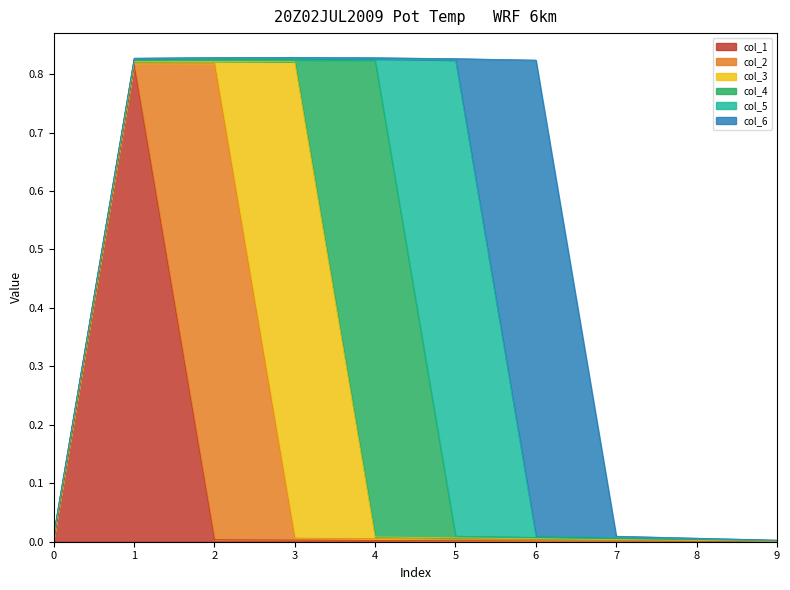

Between which two adjacent categories do col_3 and col_4 first intersect?

3 and 4